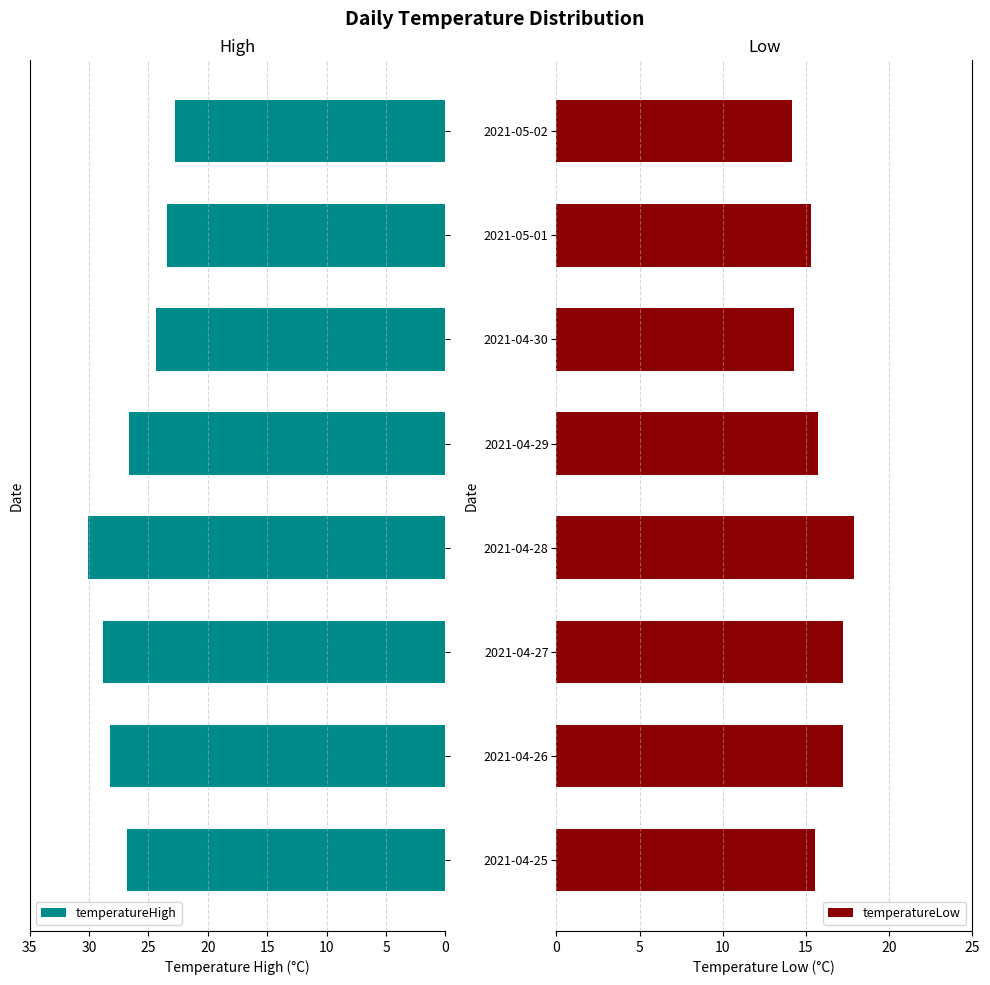

What is the sum of all temperatureLow values?

127.3